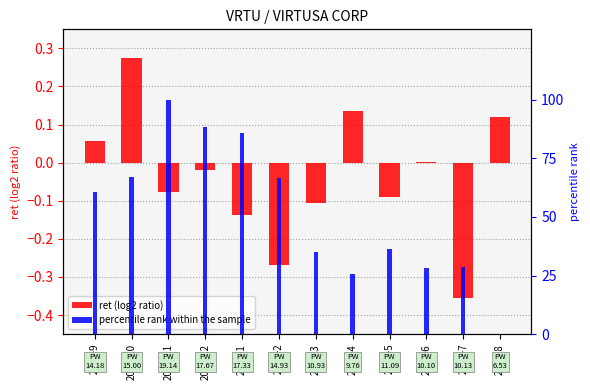

Reading left to right, transcribe all the data shown in this chart.

ret (log2 ratio): 0.1	0.3	-0.1	-0.0	-0.1	-0.3	-0.1	0.1	-0.1	0.0	-0.4	0.1
percentile rank within the sample: 60.7	67.2	100.0	88.3	85.6	66.6	34.9	25.6	36.2	28.3	28.5	0.0